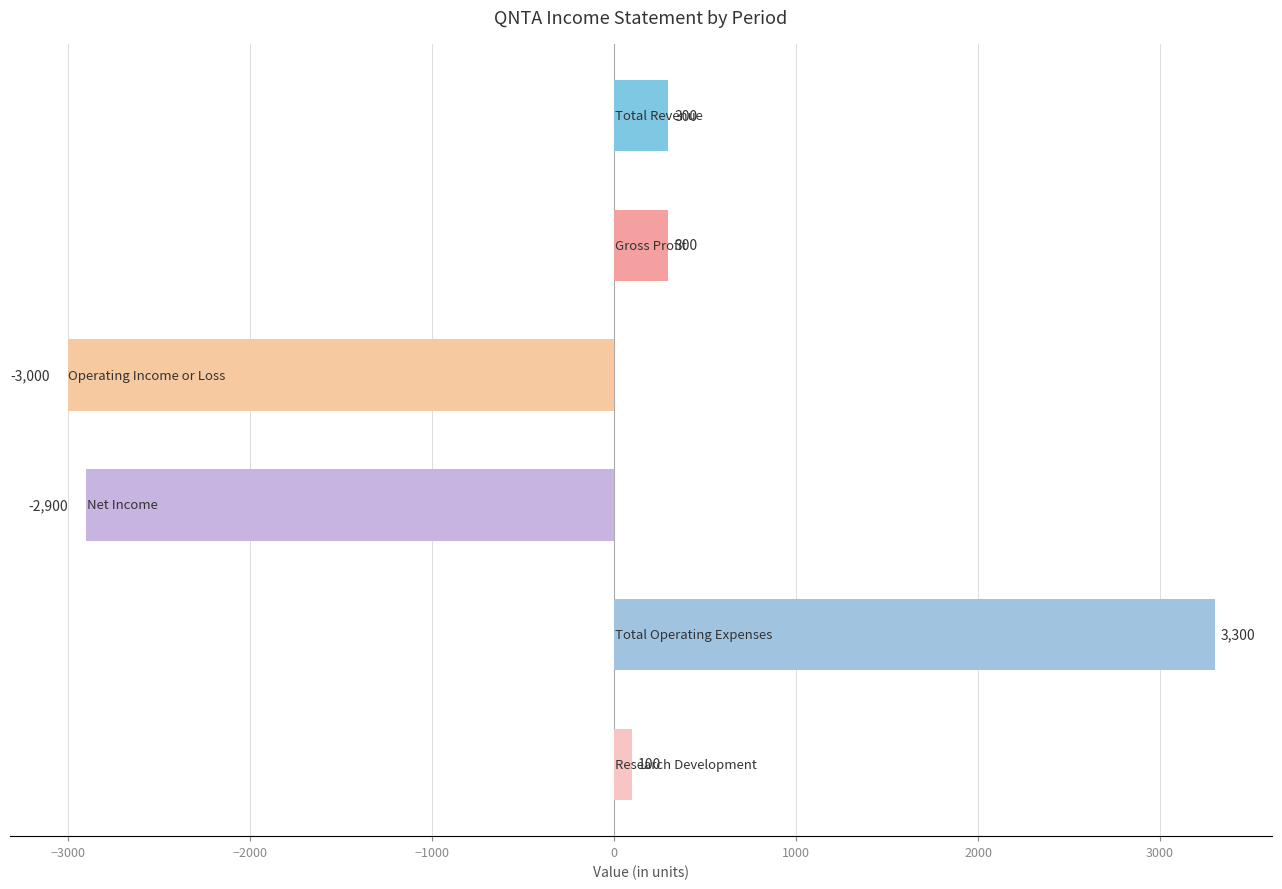

What is the maximum value shown in the chart?

3300